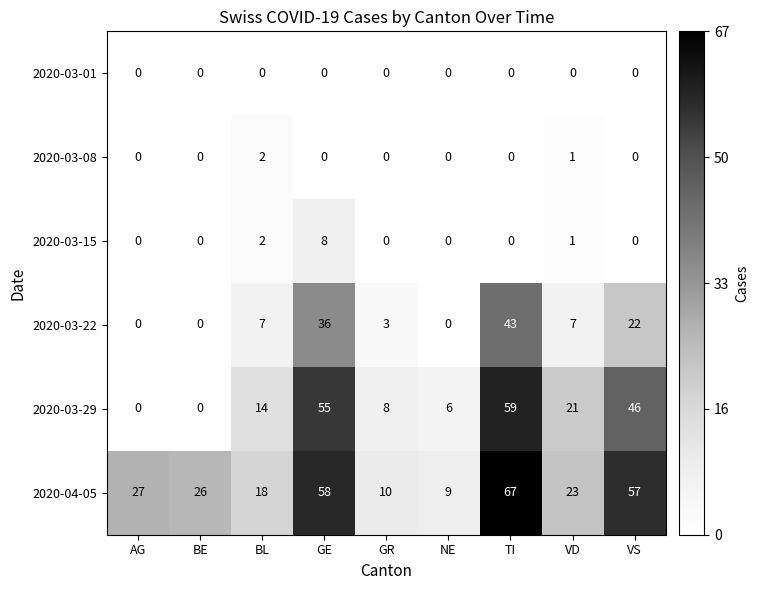

Which series has the largest range (max minus min)?

2020-03-29